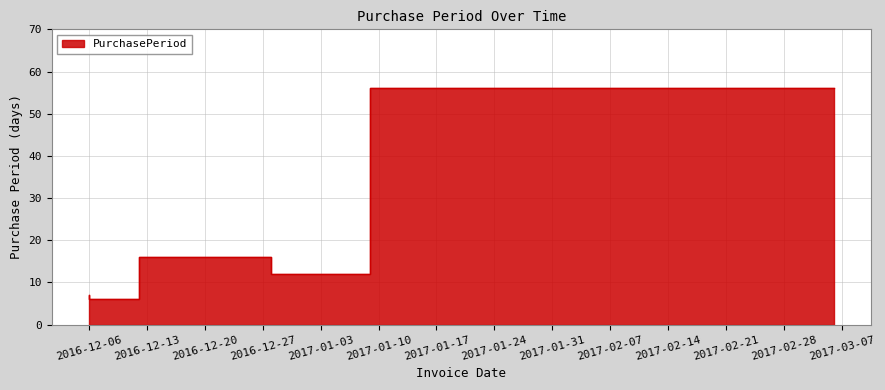

What position from the left is 2016-12-06?

1